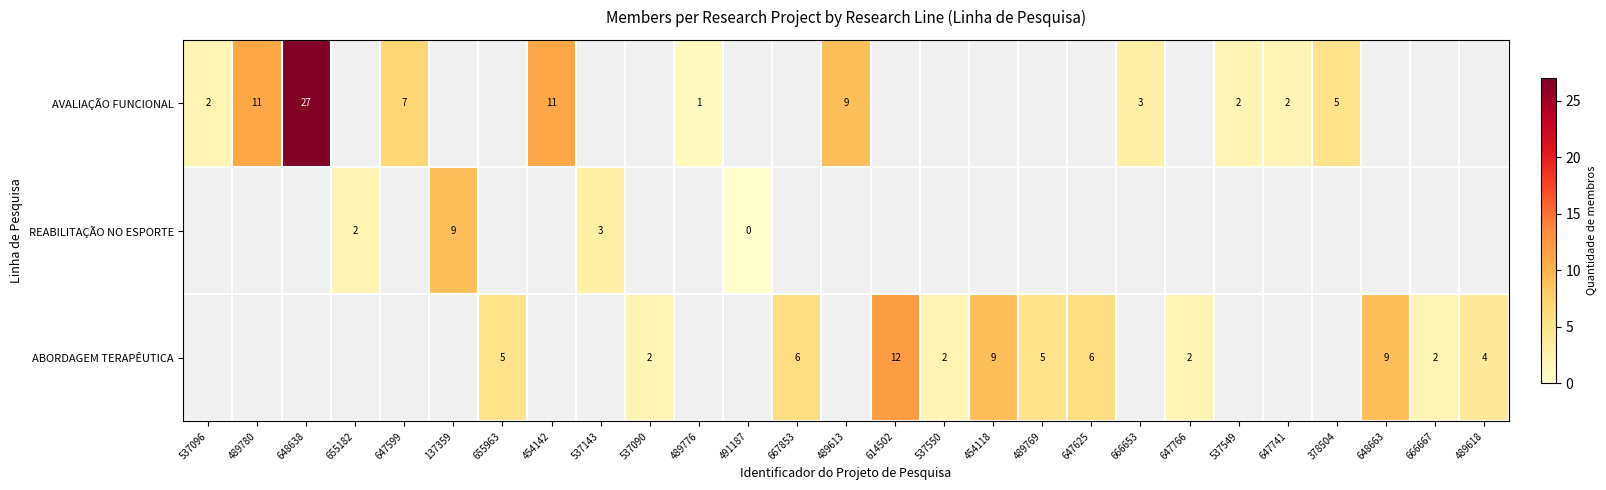

Between 454142 and 537549, which is larger?

454142